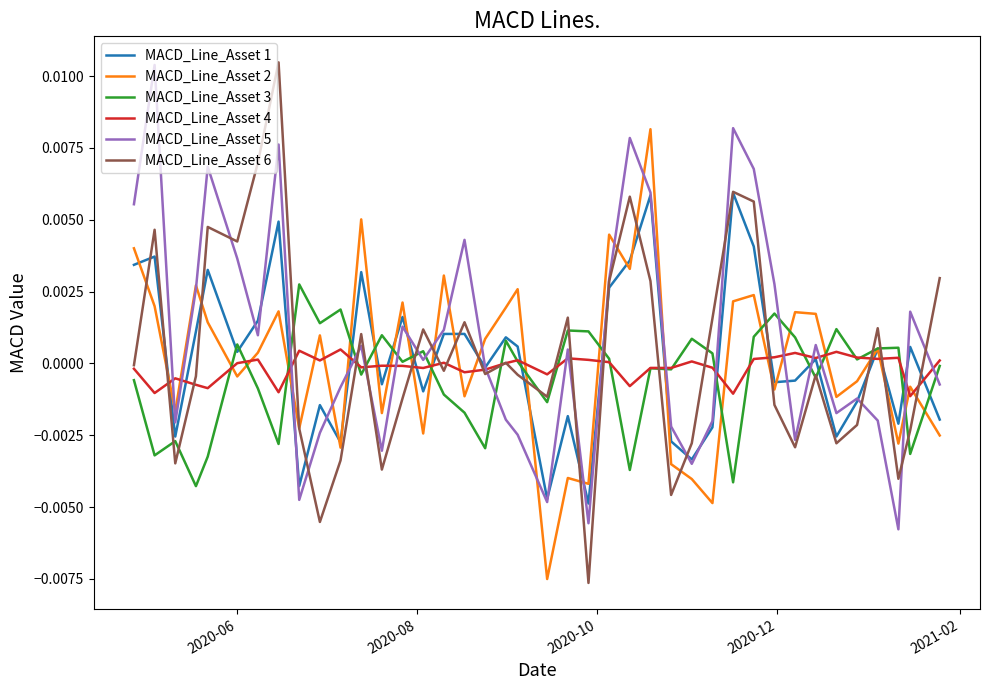

Which series has the largest range (max minus min)?

MACD_Line_Asset 6